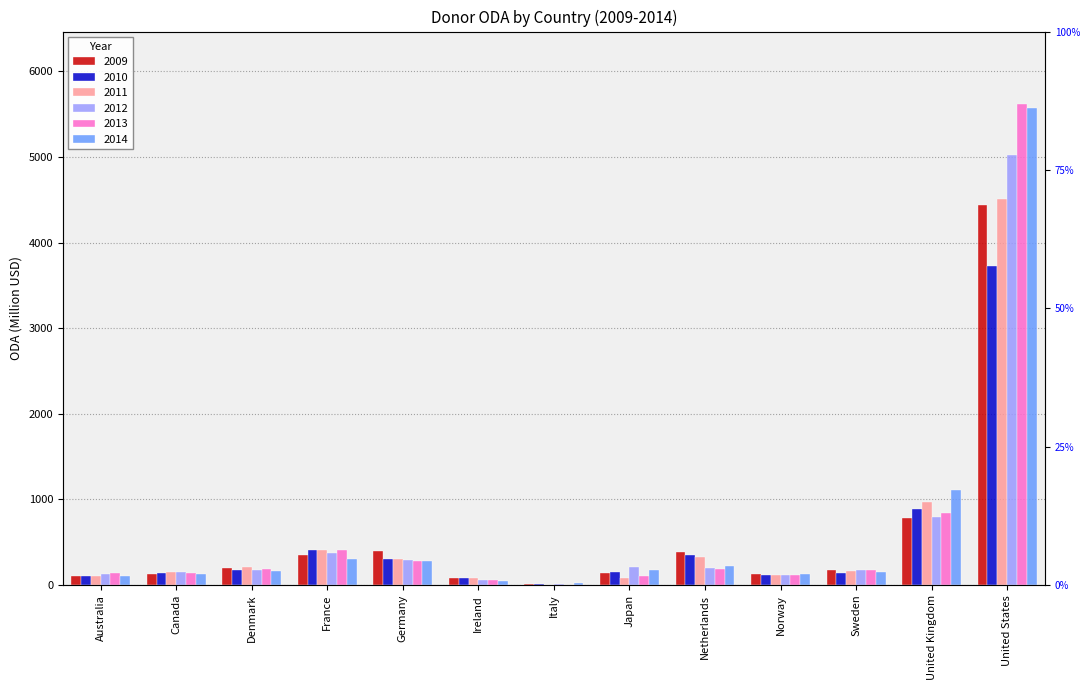

At which label is 2011 closest to 2255?

United Kingdom